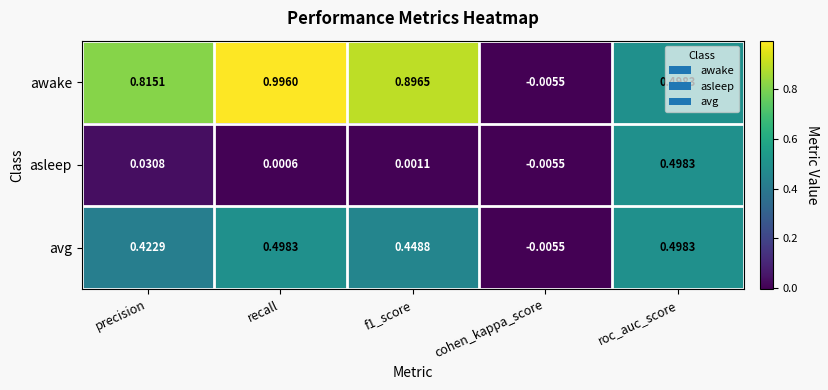

At how many categories does at least one series exceed 0?

4